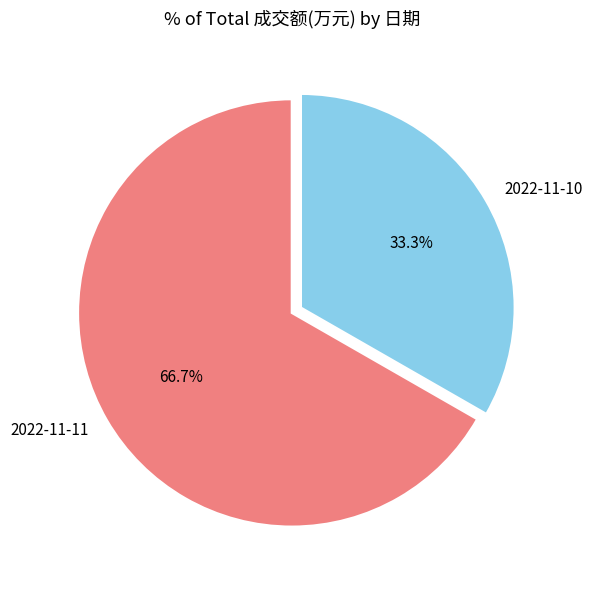

To the nearest percent, what is the difference between the largest and smallest slice percentages?

33%